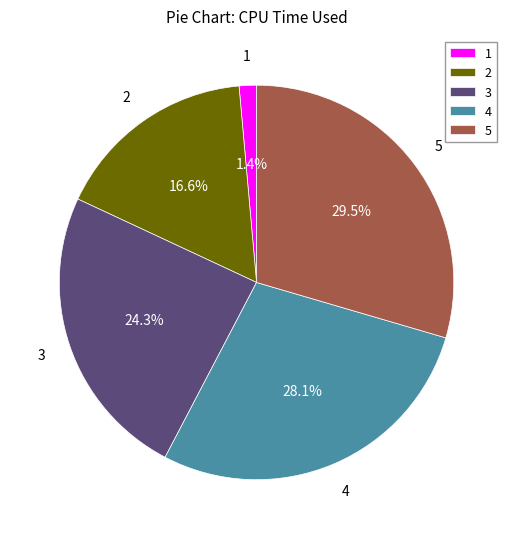

What is the ratio of the value at 4 to the value at 3?

1.2